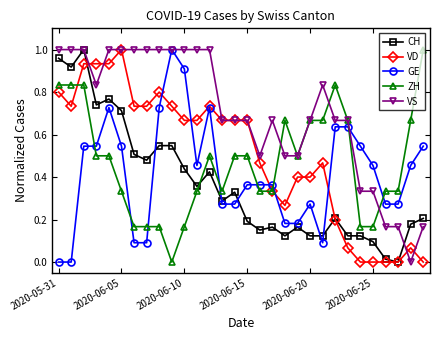

True or false: CH and GE intersect in this chart.

True